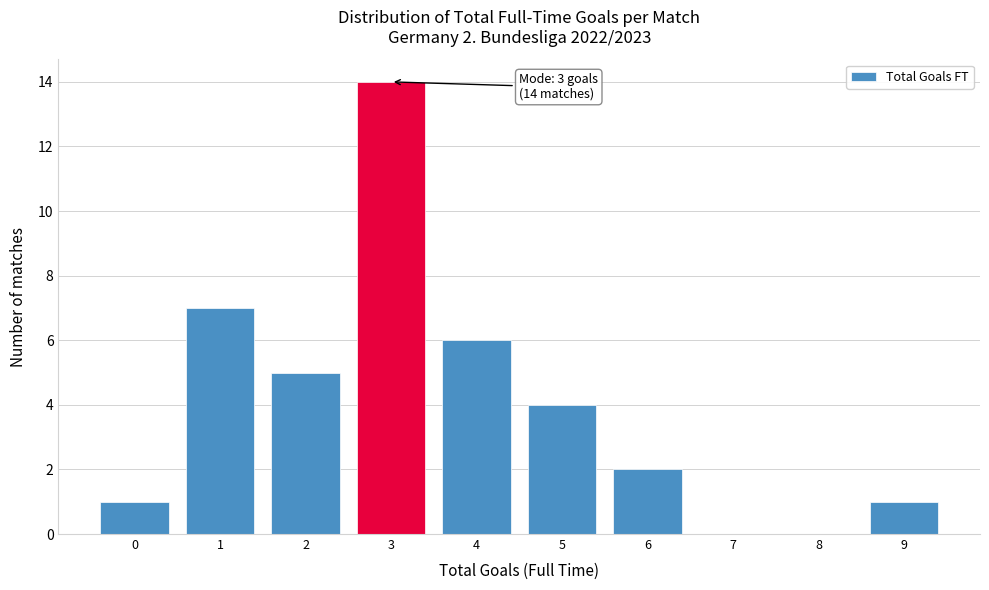

Over which range of the x-axis is the bar tallest?

2.5 to 3.5